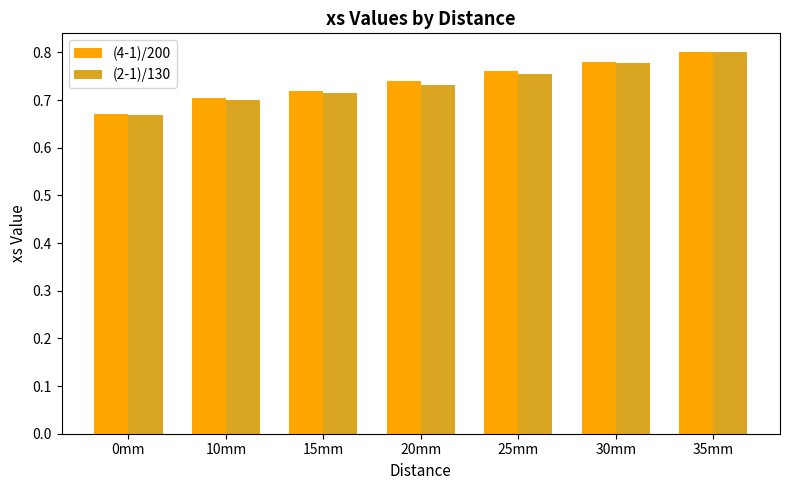

Rank the categories by (4-1)/200 value from lowest to highest.

0mm, 10mm, 15mm, 20mm, 25mm, 30mm, 35mm